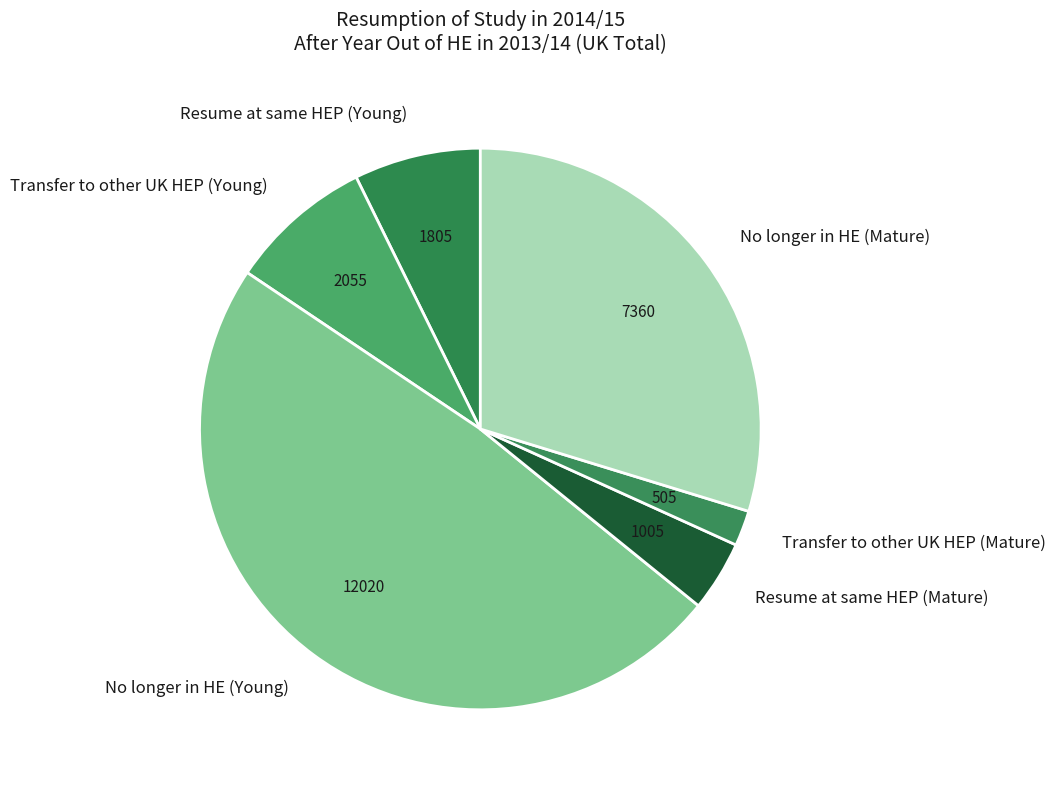

Which category has the biggest portion of the pie?

No longer in HE (Young)